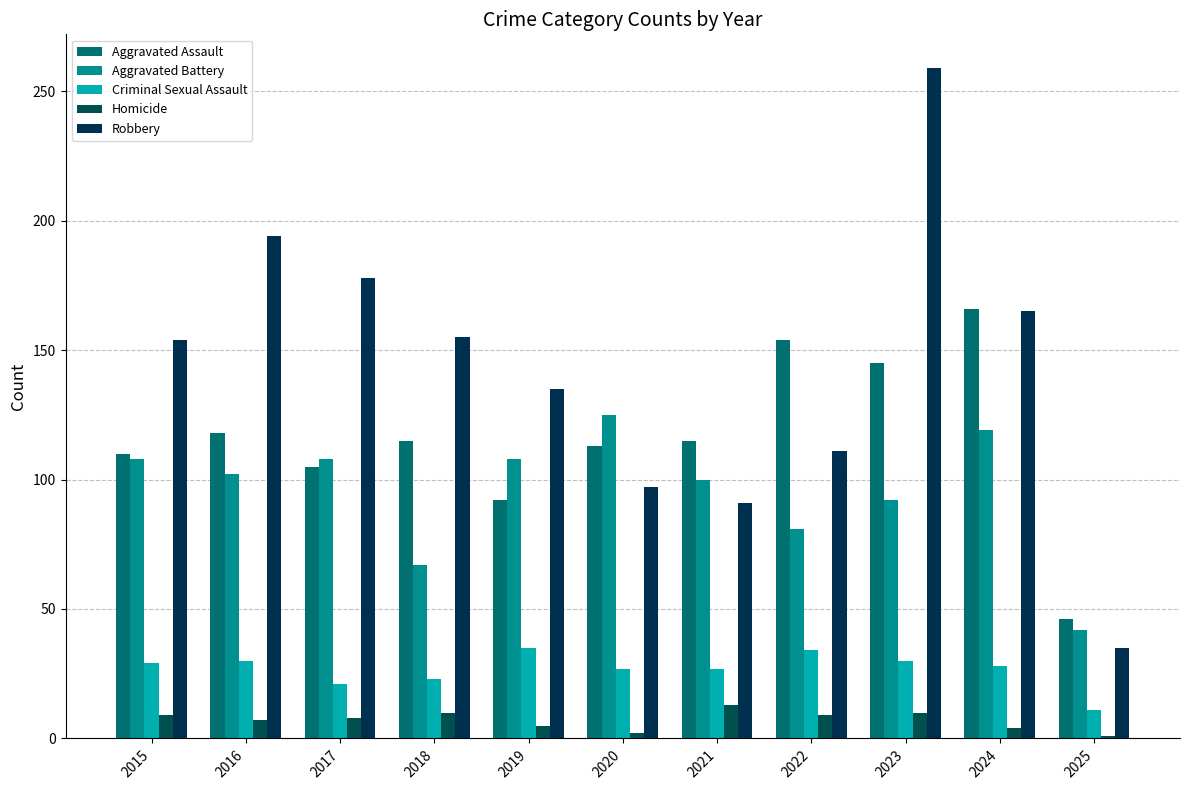

Reading left to right, what are all the values shown in this chart?

Aggravated Assault: 2015=110	2016=118	2017=105	2018=115	2019=92	2020=113	2021=115	2022=154	2023=145	2024=166	2025=46
Aggravated Battery: 2015=108	2016=102	2017=108	2018=67	2019=108	2020=125	2021=100	2022=81	2023=92	2024=119	2025=42
Criminal Sexual Assault: 2015=29	2016=30	2017=21	2018=23	2019=35	2020=27	2021=27	2022=34	2023=30	2024=28	2025=11
Homicide: 2015=9	2016=7	2017=8	2018=10	2019=5	2020=2	2021=13	2022=9	2023=10	2024=4	2025=1
Robbery: 2015=154	2016=194	2017=178	2018=155	2019=135	2020=97	2021=91	2022=111	2023=259	2024=165	2025=35